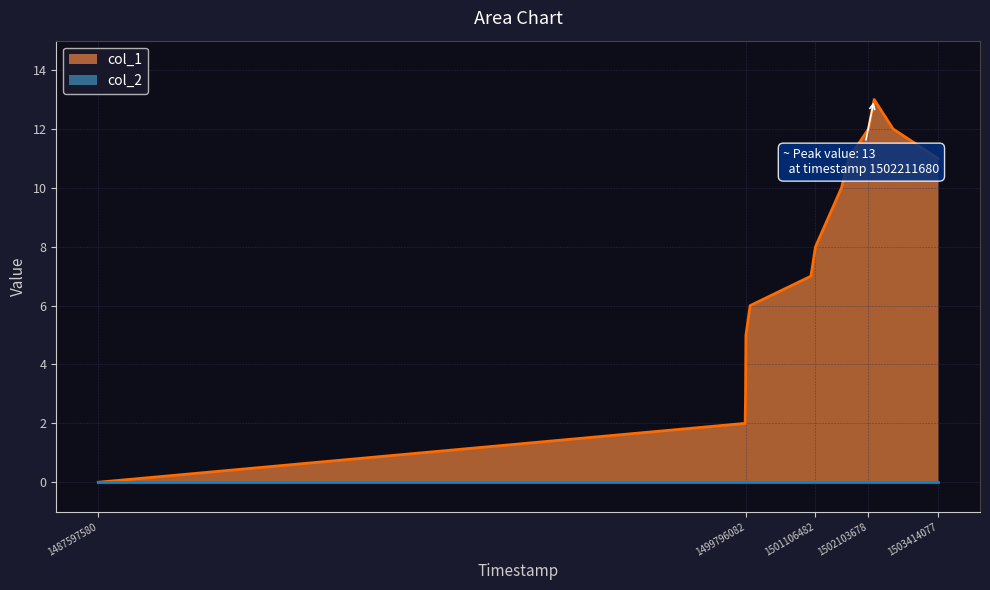

What is the approximate value at 1501732872?

11